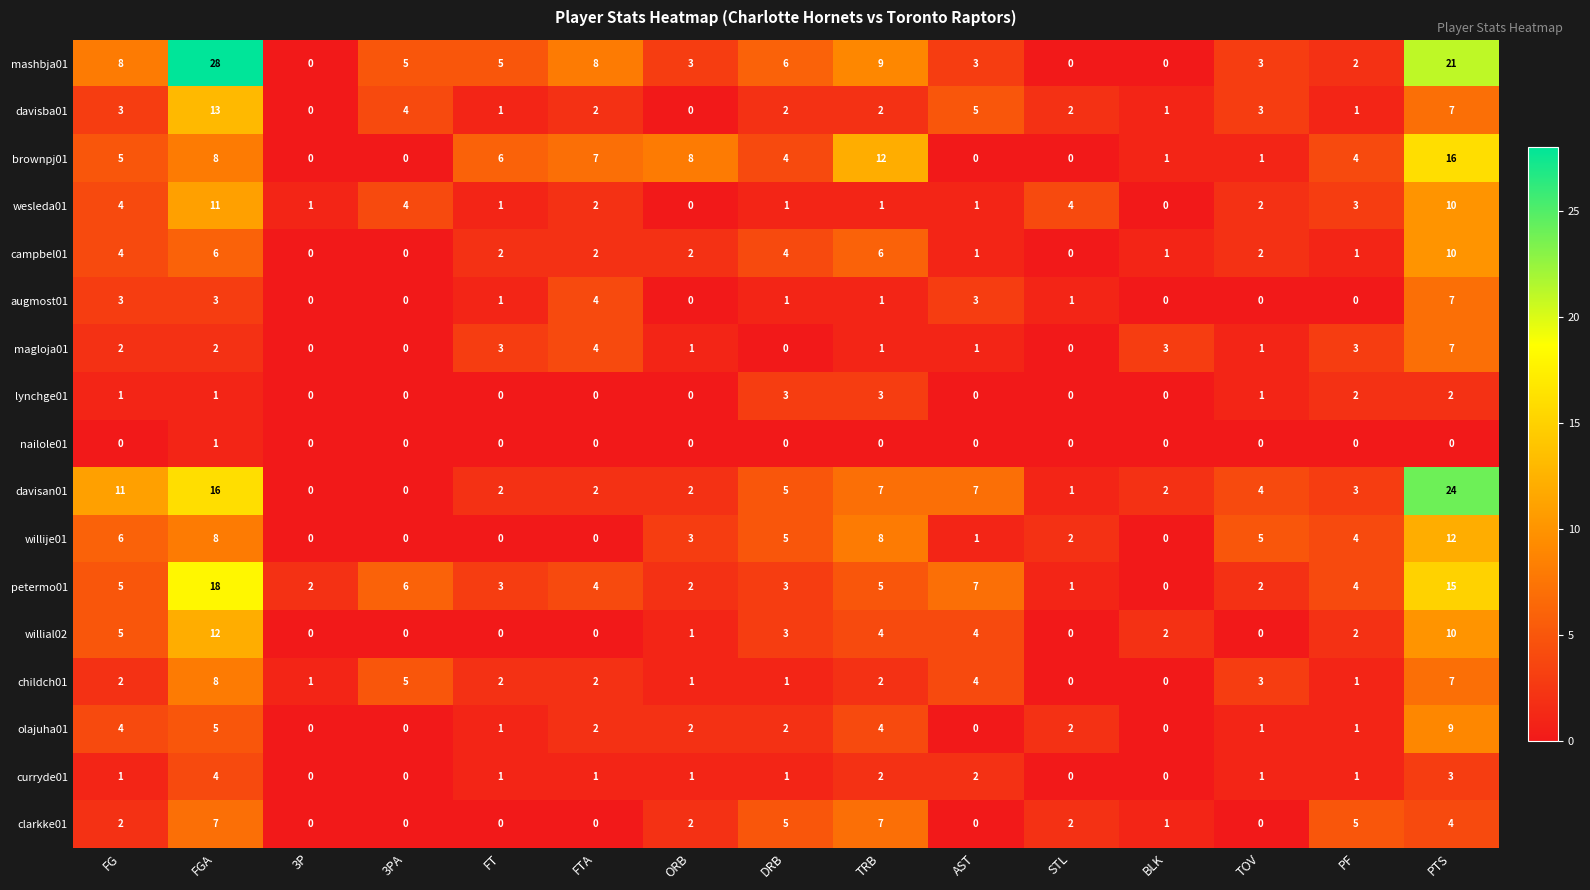

How many categories are shown in the chart?

15